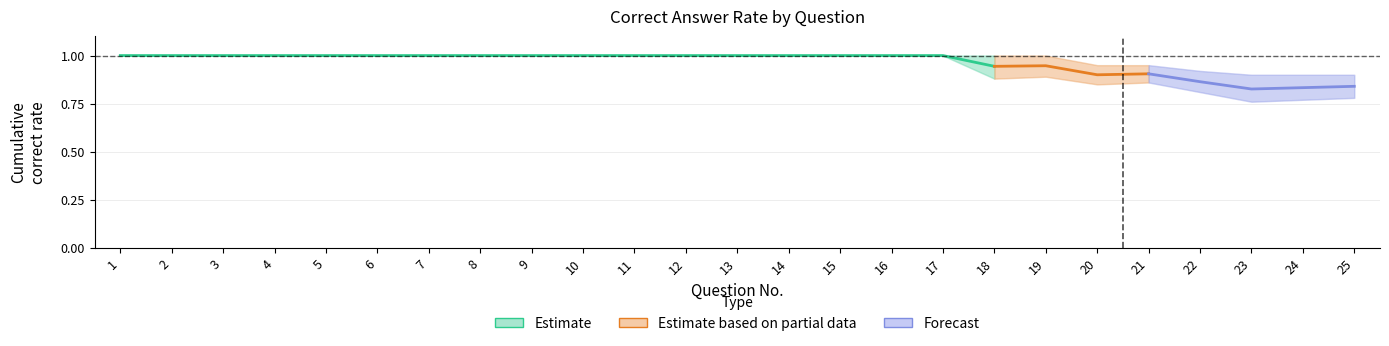

What is the value of the cumulative_rate point at the 23rd from the left?

0.8